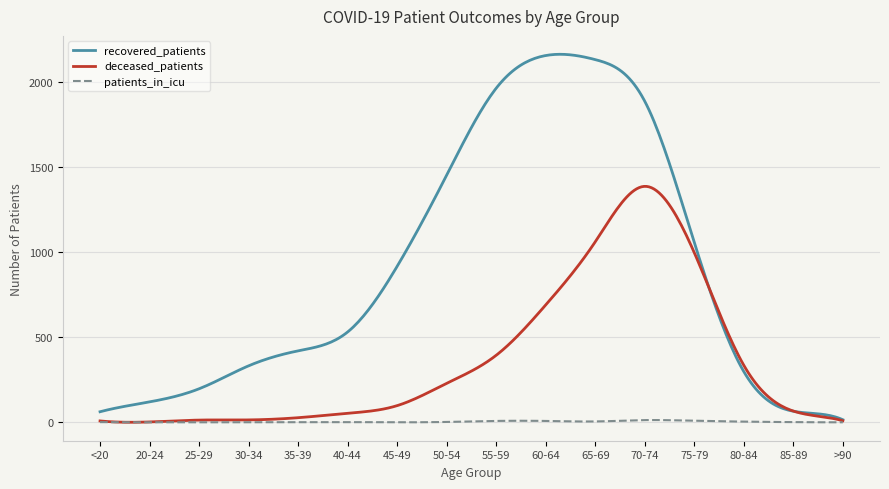

What is the greatest value displayed?

2163.3